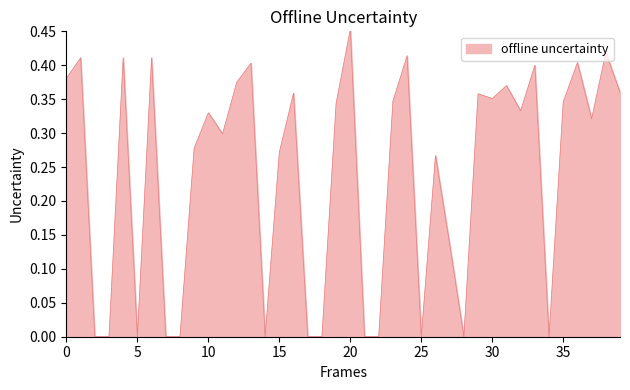

Count the values in the range 0 to 1.

40